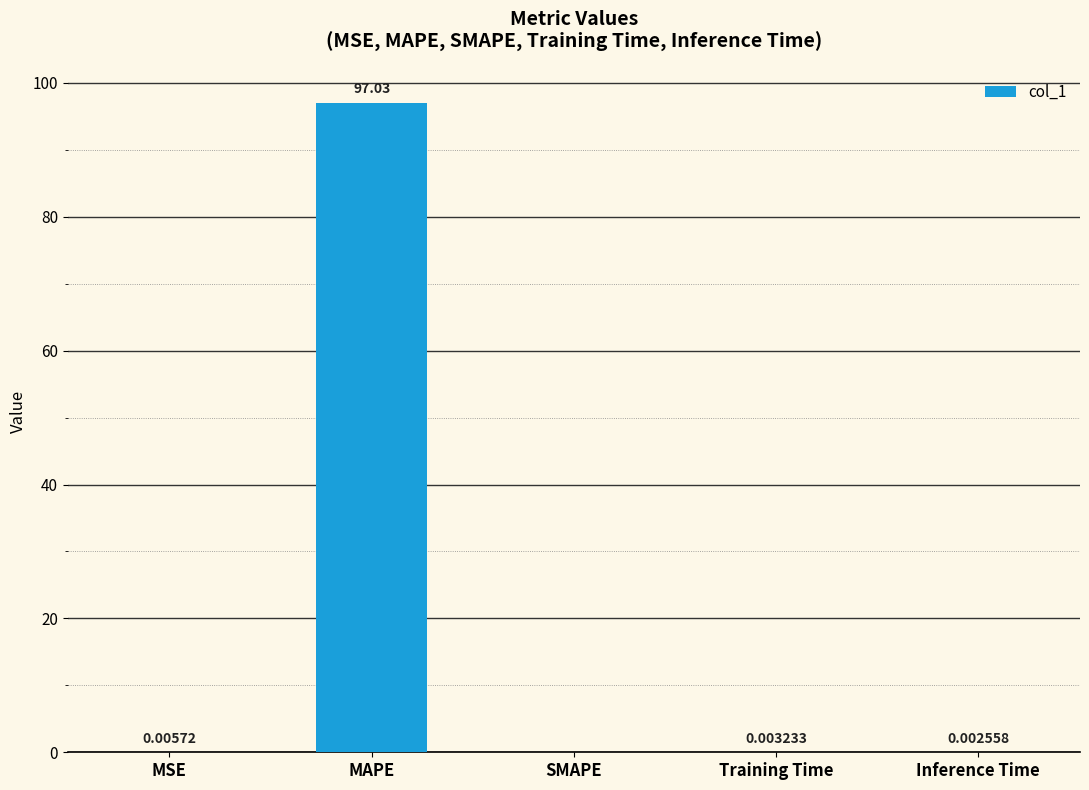

At which label is the value closest to 48?

MSE